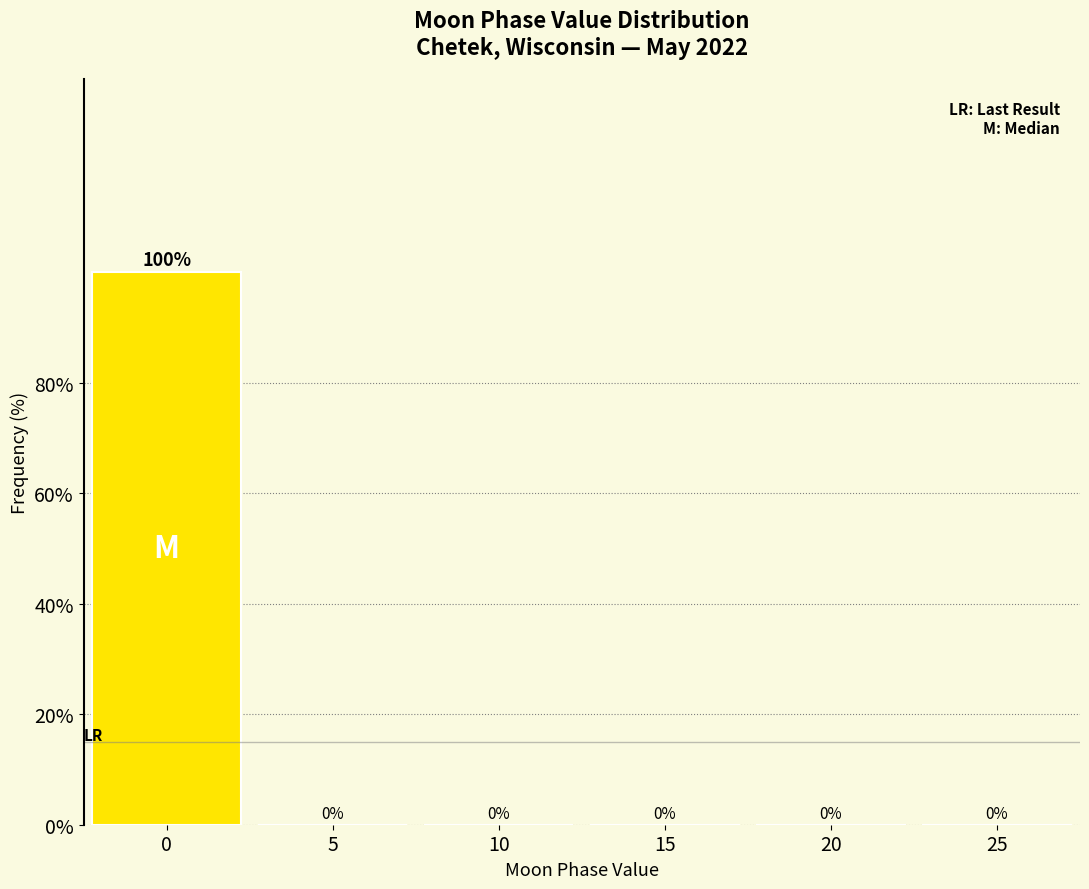

Reading left to right, extract all data points from this chart.

0=100	5=0	10=0	15=0	20=0	25=0